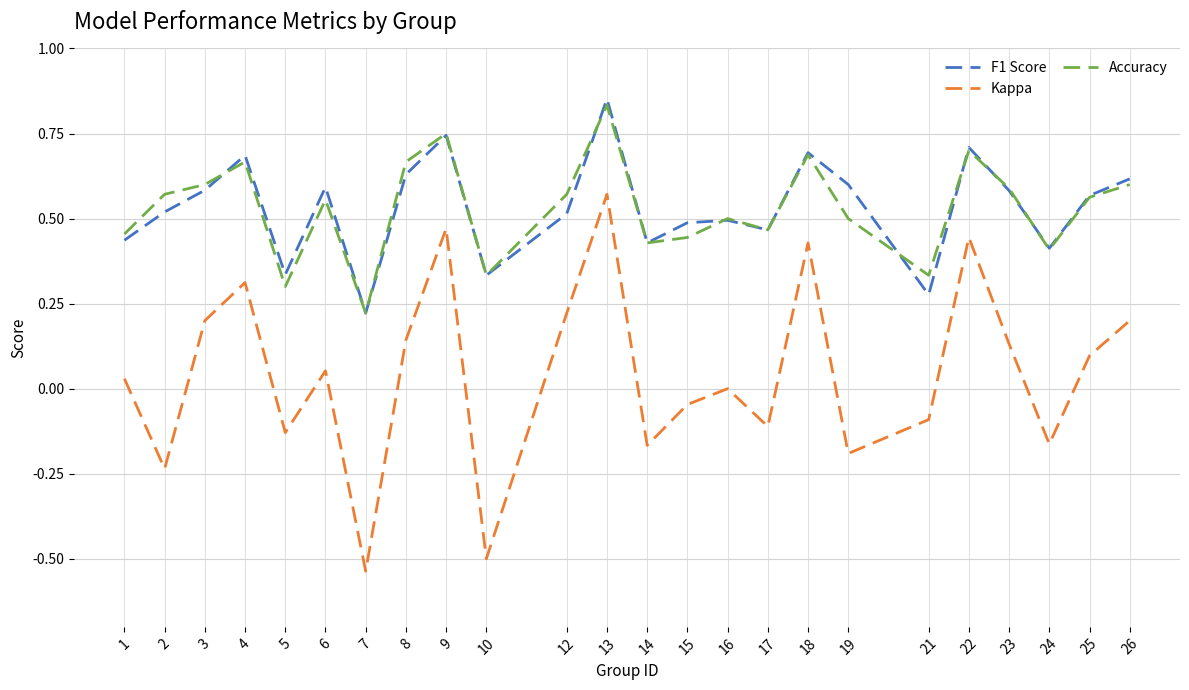

True or false: Accuracy has a value of 0.2 at 7.

True